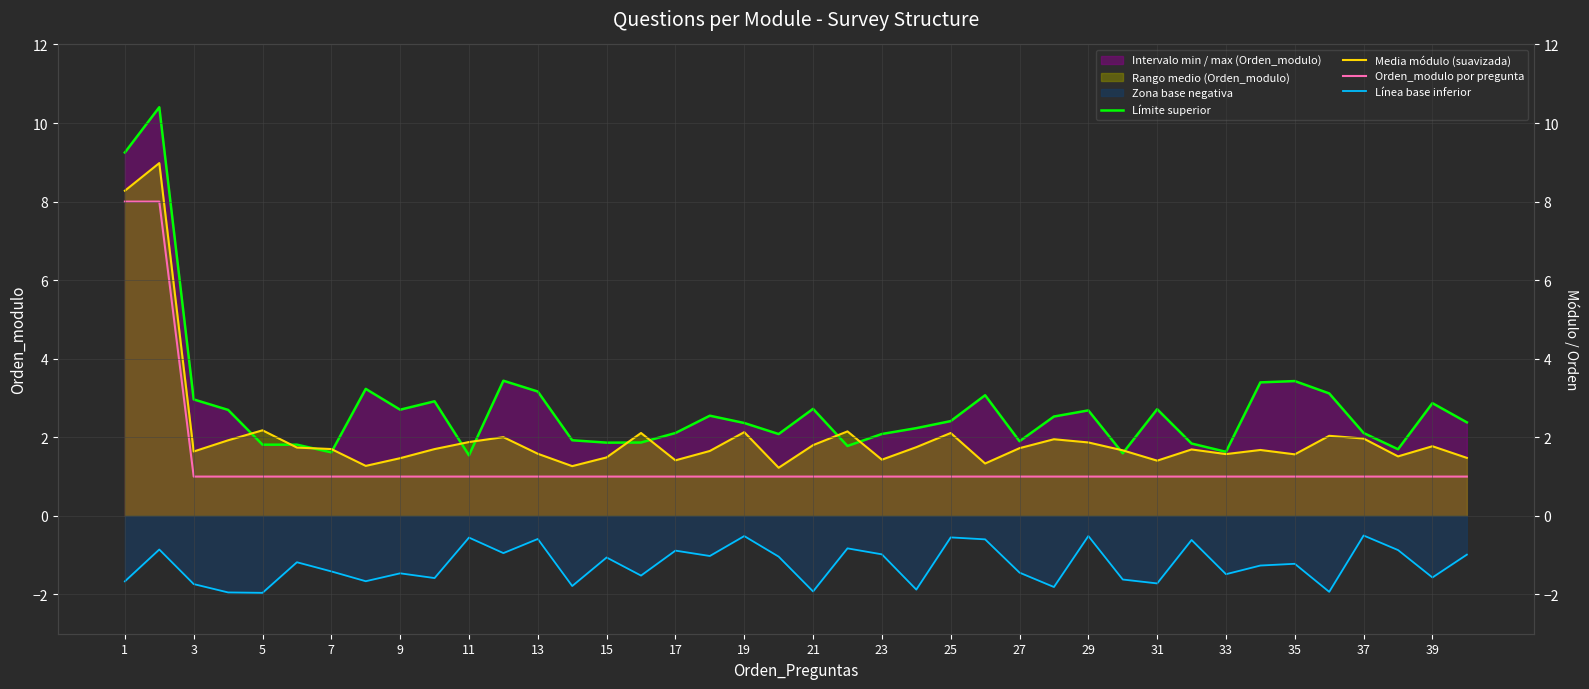

How many lines are shown in the chart?

4